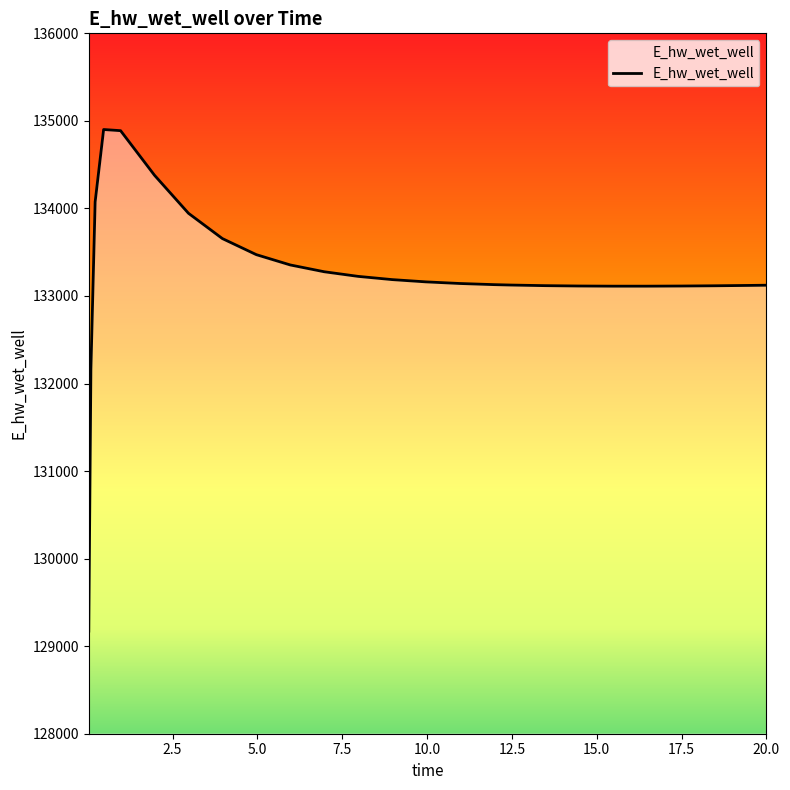

What is the difference between the maximum and minimum values?

5729.3